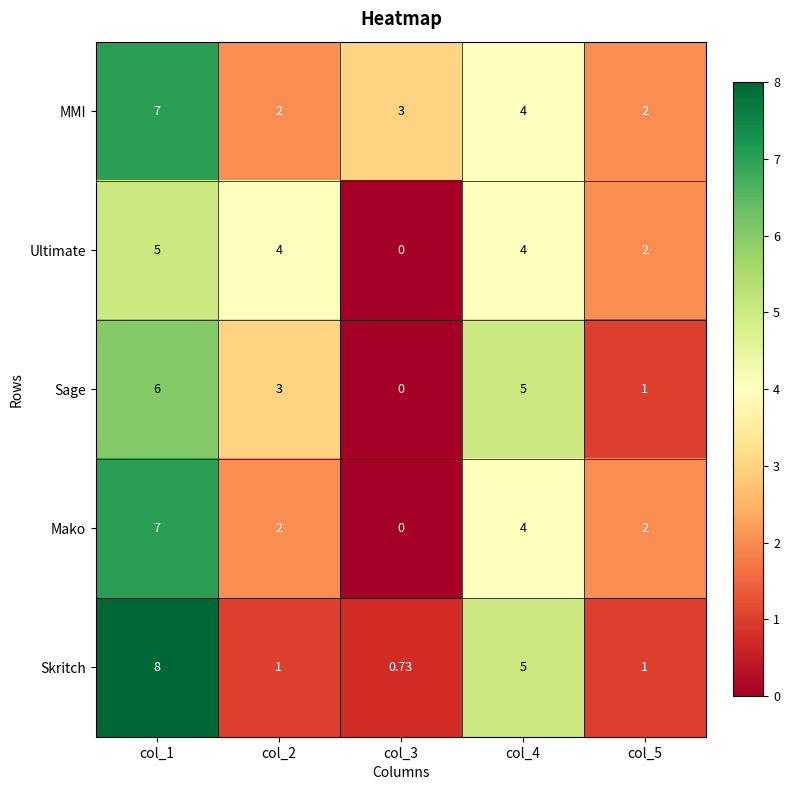

Which series has the largest range (max minus min)?

Skritch